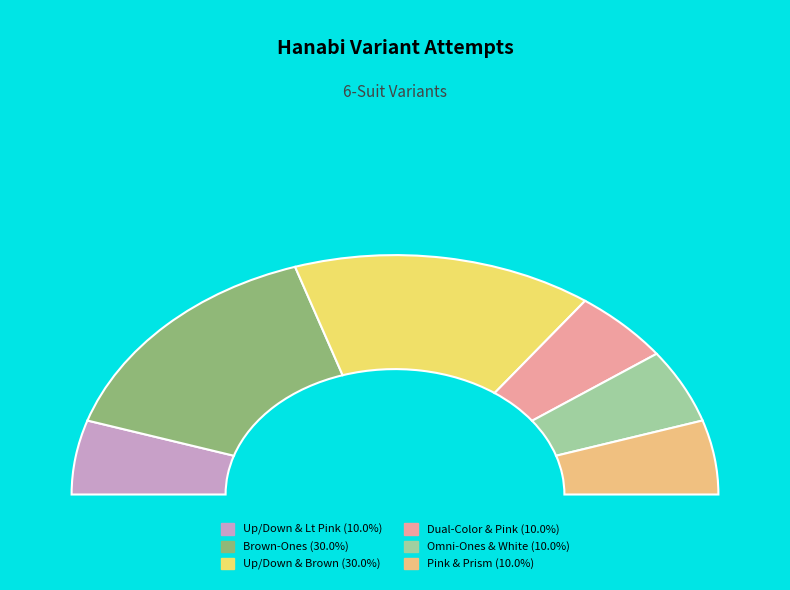

Does Up or Down & Brown (6 Suits) represent more than half of the total?

No